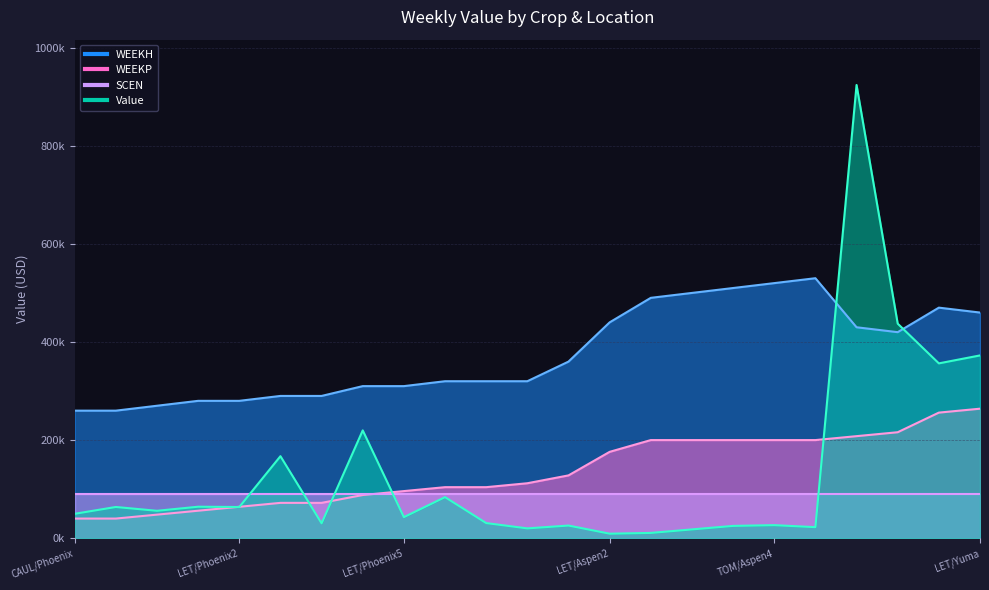

What is the minimum value shown in the chart?

9180.0